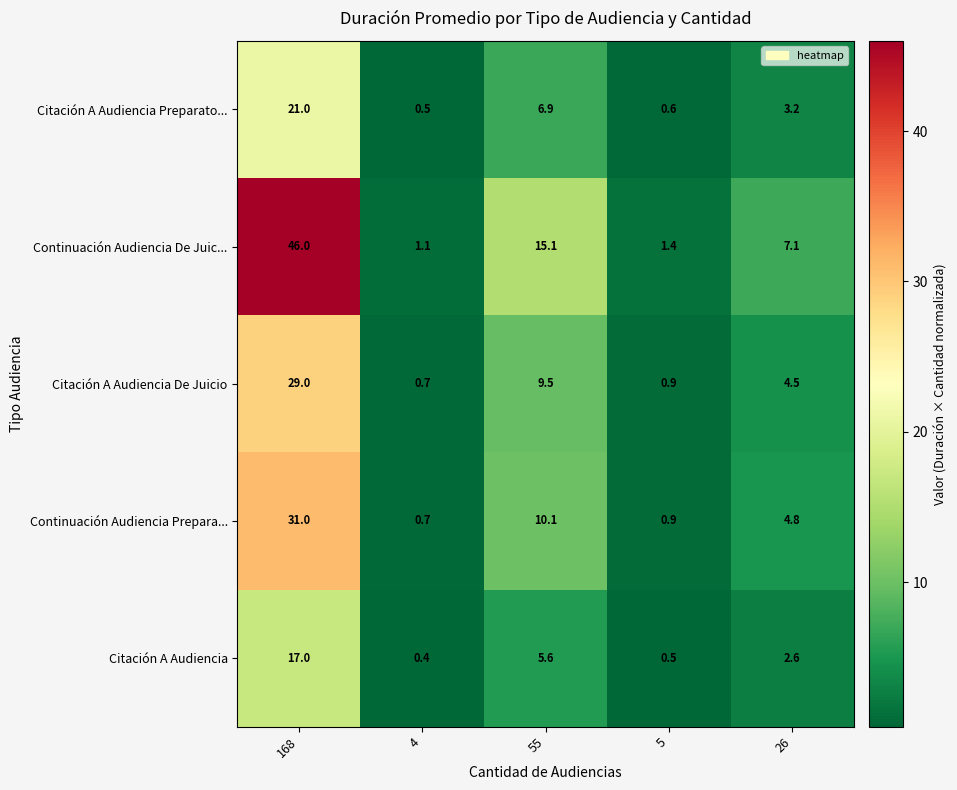

Which series has the largest range (max minus min)?

Continuación Audiencia De Juic...